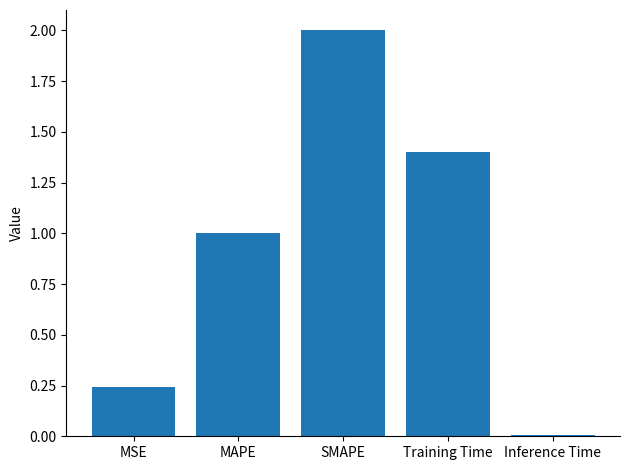

What is the label of the 5th bar from the left?

Inference Time